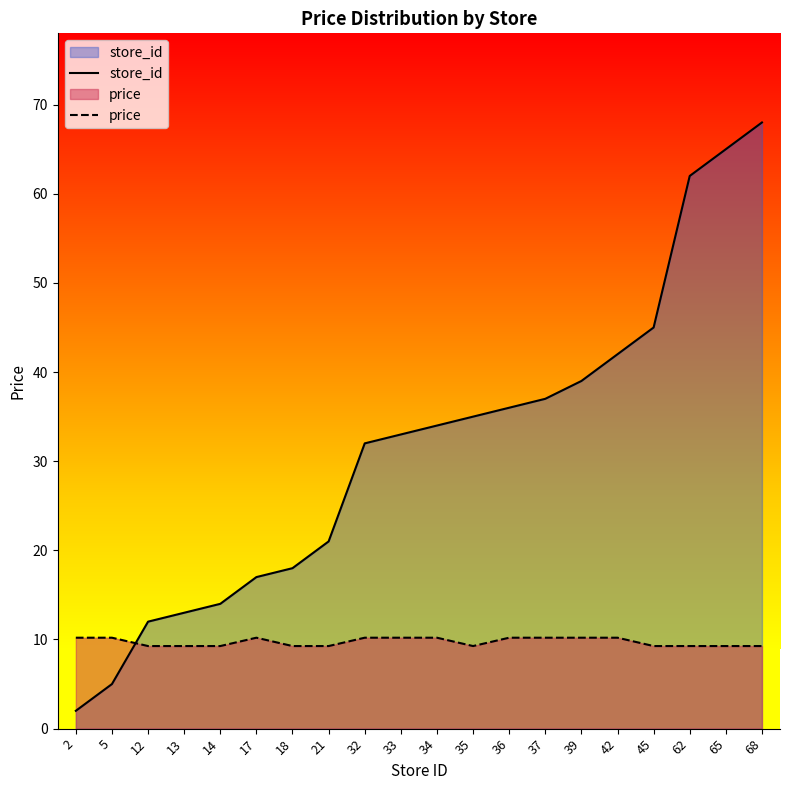

Is the value of price at 42 greater than the value of store_id at 17?

No